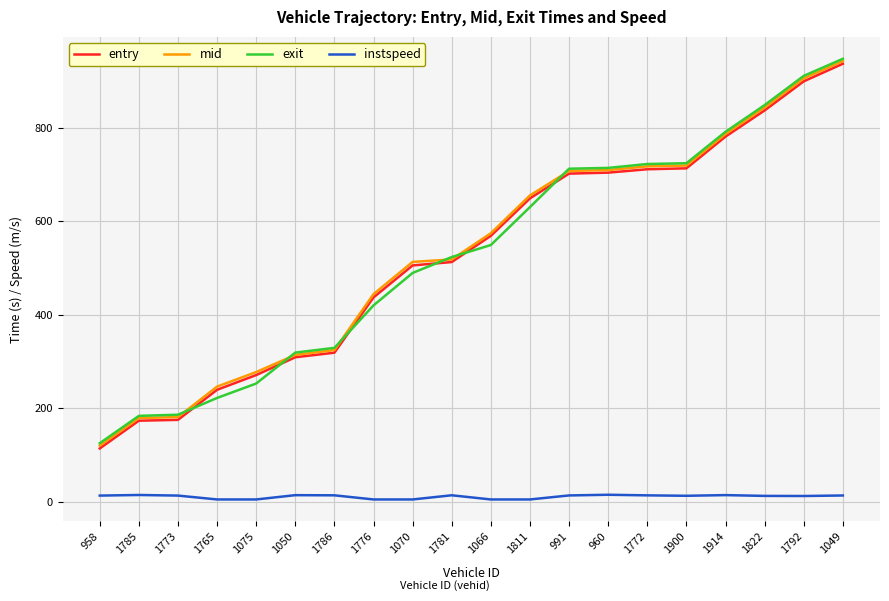

True or false: mid and entry cross at least once.

False